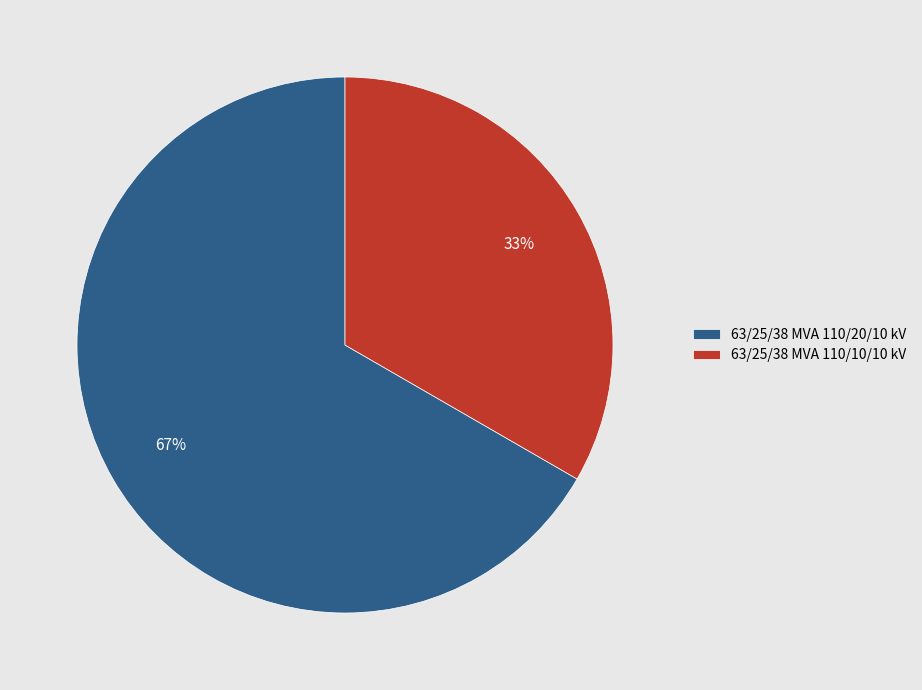

To the nearest percent, what is the average slice percentage?

50%